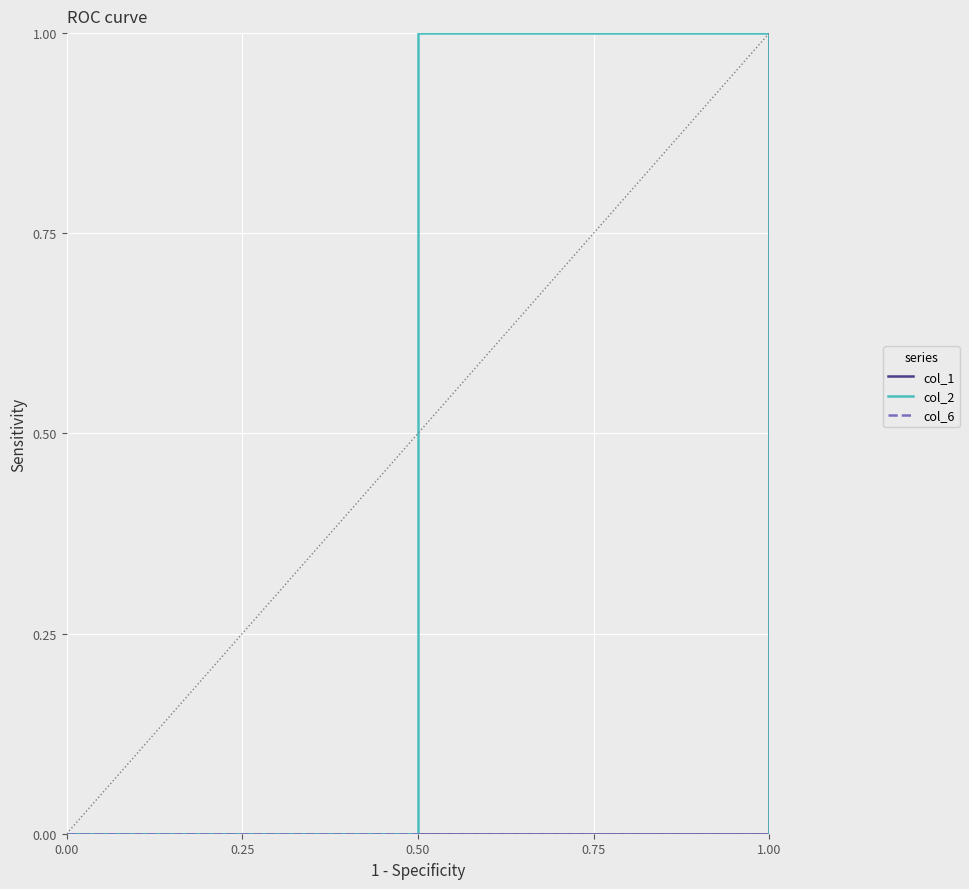

True or false: col_2 has a value of -0.3 at 1.00.

False